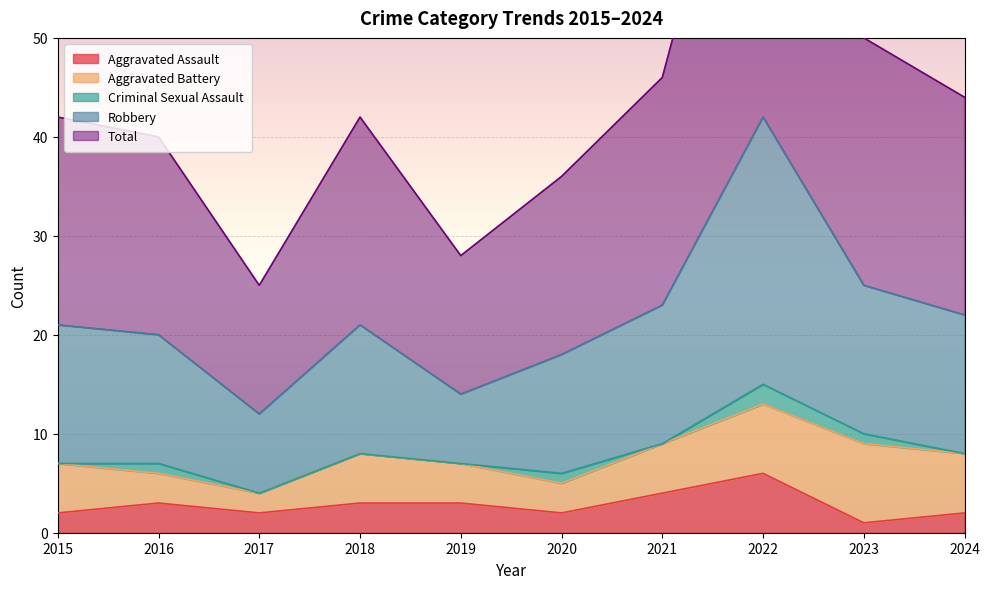

Which series changed the most between 2018 and 2019?

Robbery